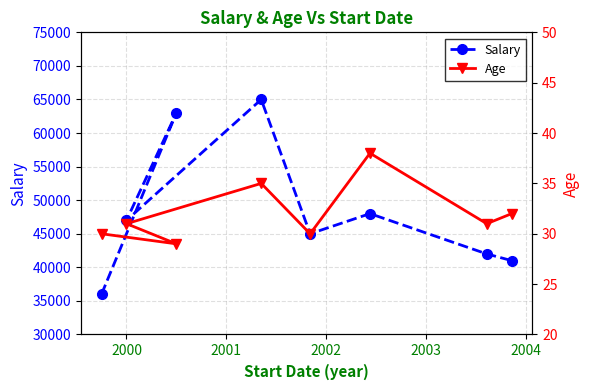

What is the value of the Salary point at the 3rd from the left?

63000